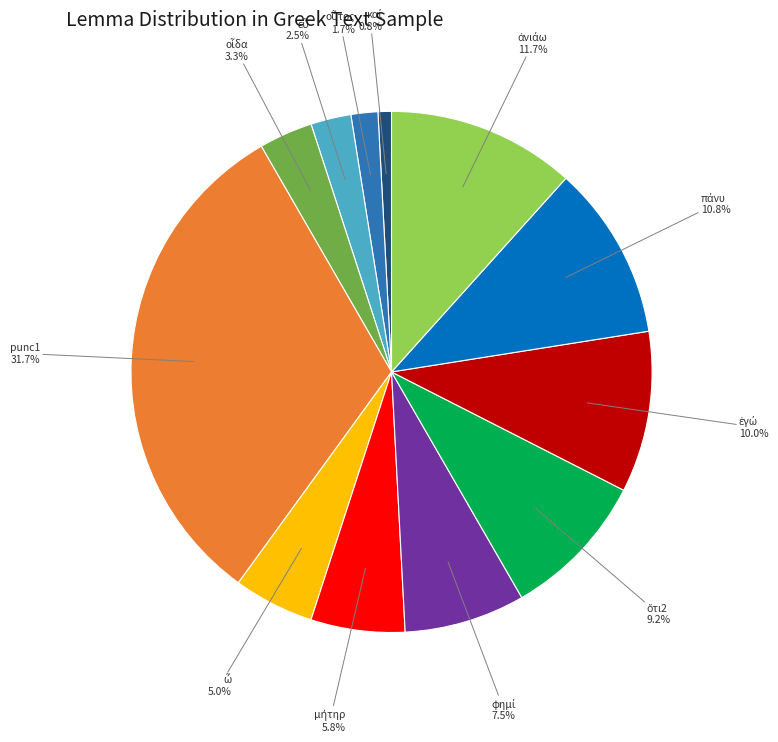

Which slice is the largest?

punc1